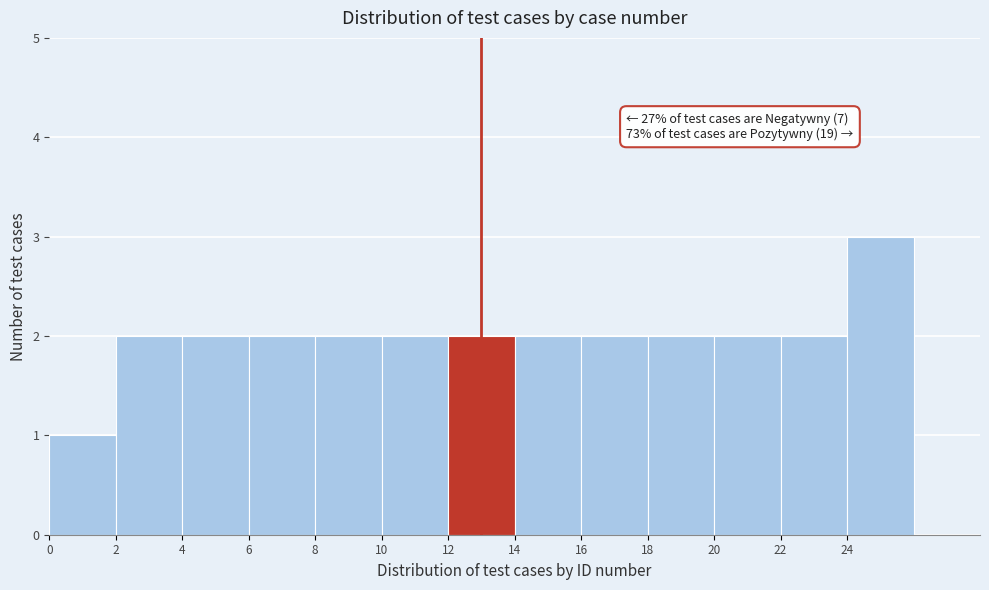

Over which range of the x-axis is the bar tallest?

24 to 26